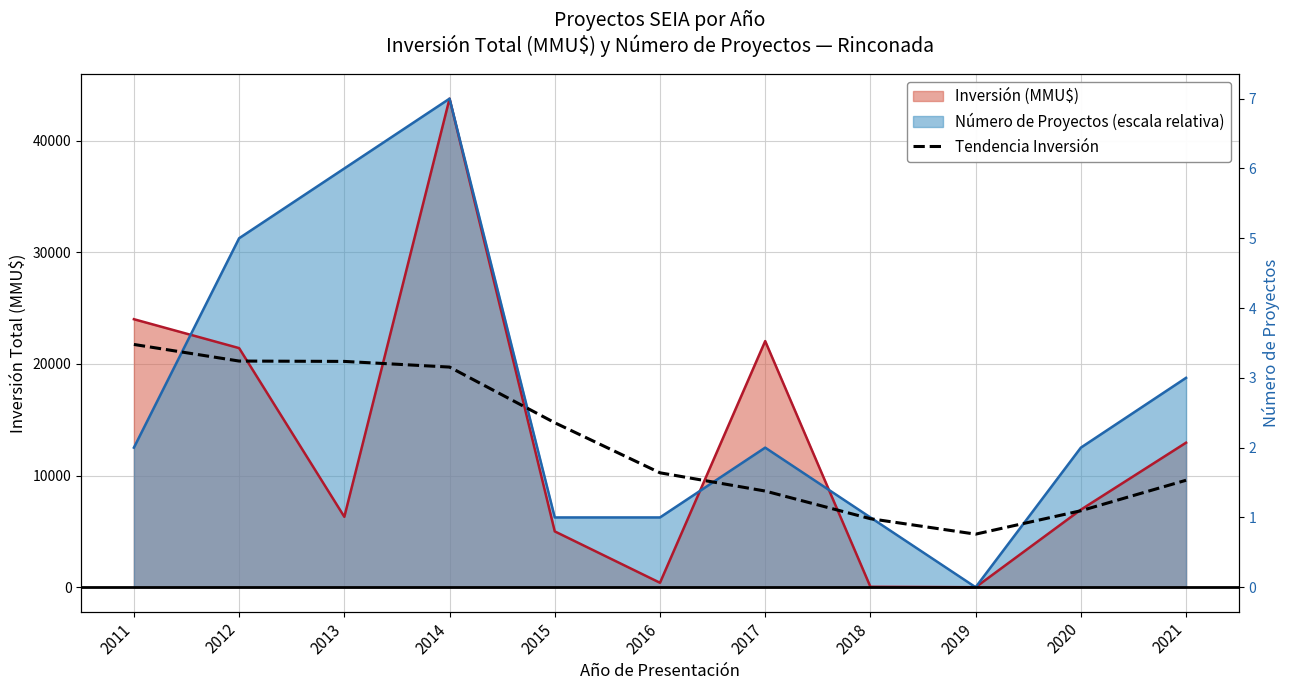

What is the average value?

12984.9